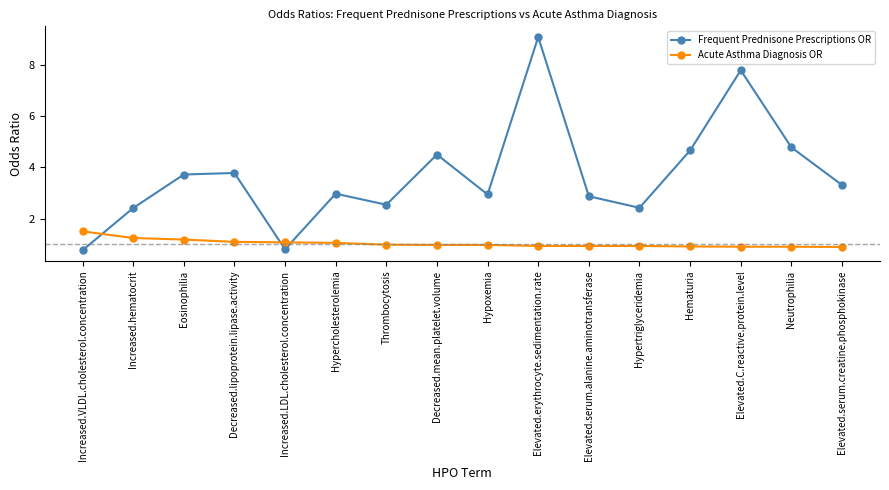

List the series in order of their overall mean, lowest first.

Acute Asthma Diagnosis OR, Frequent Prednisone Prescriptions OR